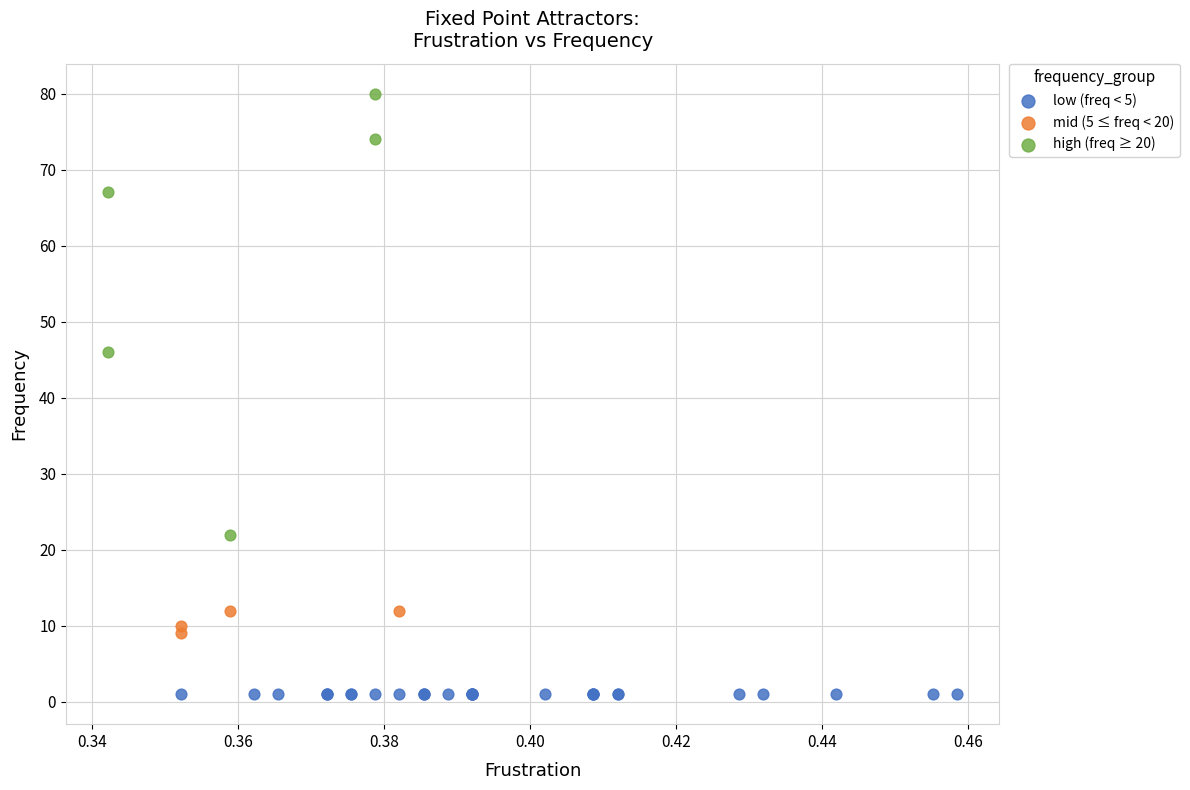

Which series reaches the maximum Y coordinate?

high (freq ≥ 20)